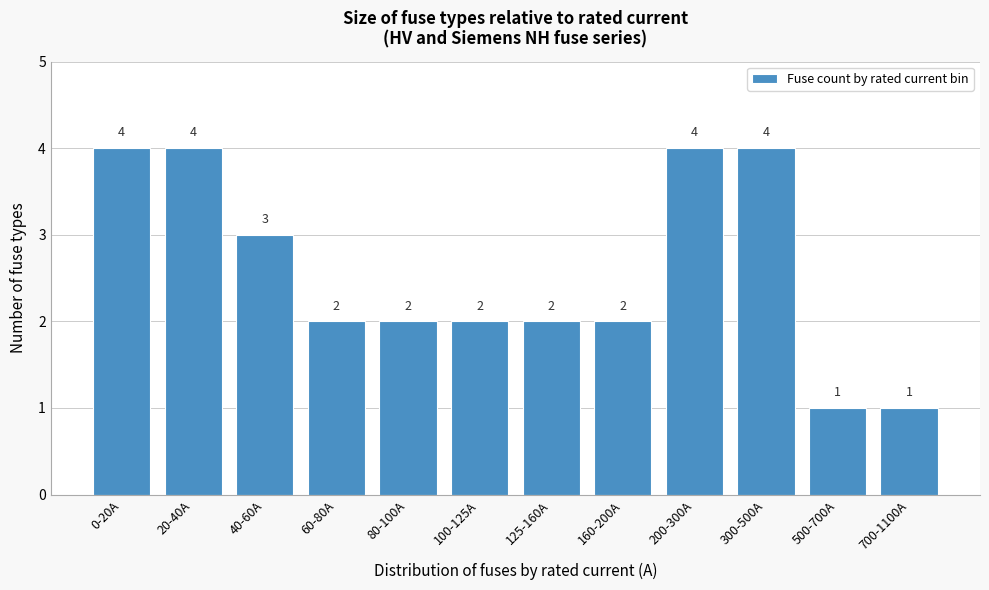

Reading right to left, transcribe all the data shown in this chart.

700-1100A=1	500-700A=1	300-500A=4	200-300A=4	160-200A=2	125-160A=2	100-125A=2	80-100A=2	60-80A=2	40-60A=3	20-40A=4	0-20A=4